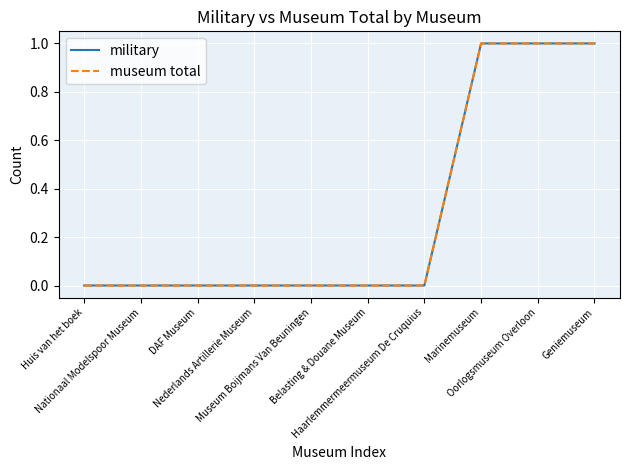

Count the military values in the range 0 to 1.

10